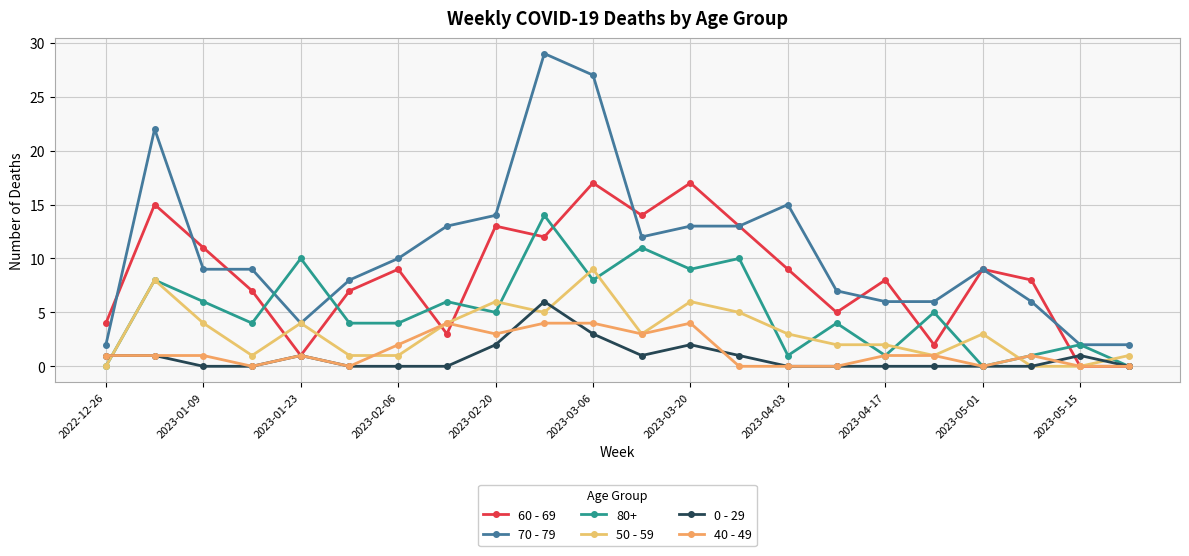

How many lines are shown in the chart?

6